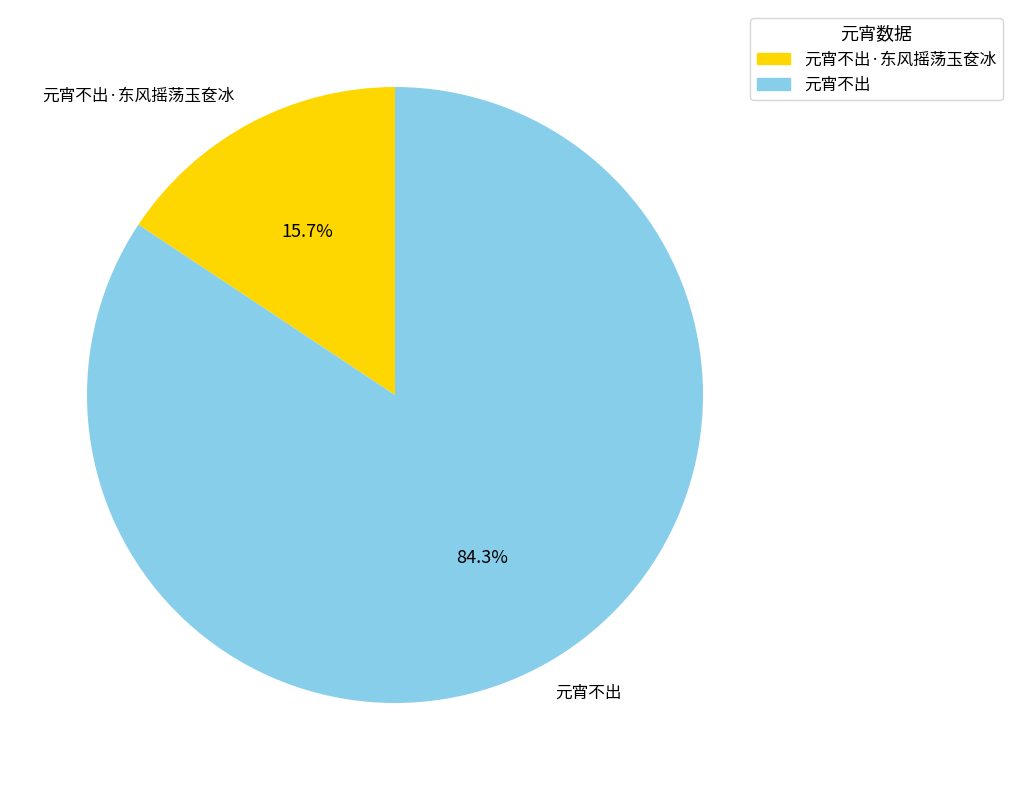

Between 元宵不出 and 元宵不出·东风摇荡玉奁冰, which is larger?

元宵不出